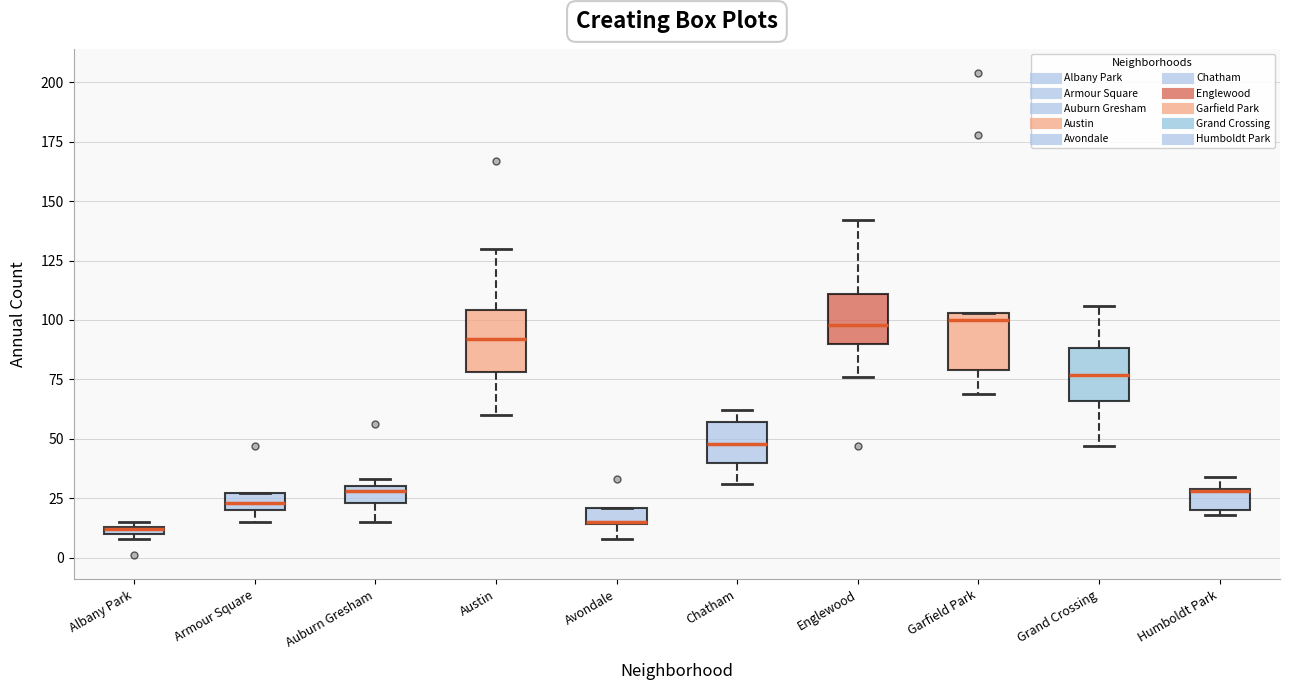

Where is the lower edge of the box for Avondale on the y-axis? The values are not printed on the chart, so give them approximately, as read against the axis.

15